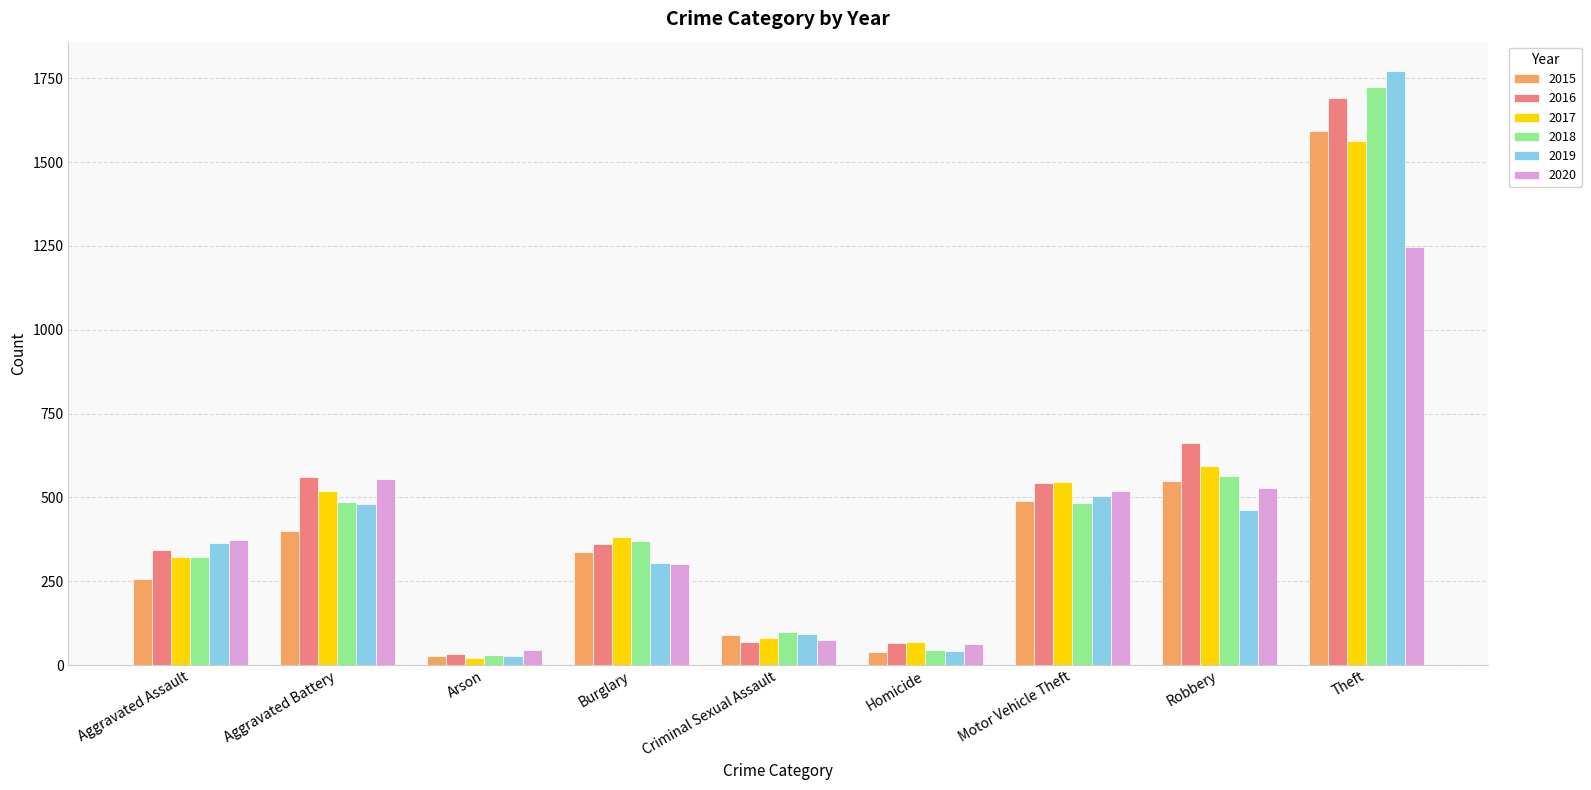

What is the difference between the second highest and second lowest values in the 2016 series?

595